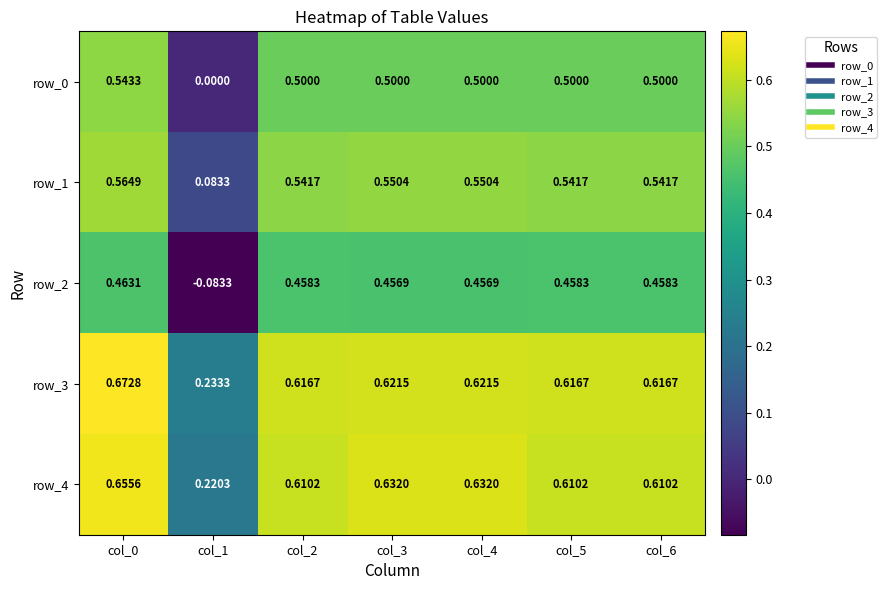

What is the sum of the row_0 values at col_5 and col_2?

1.0